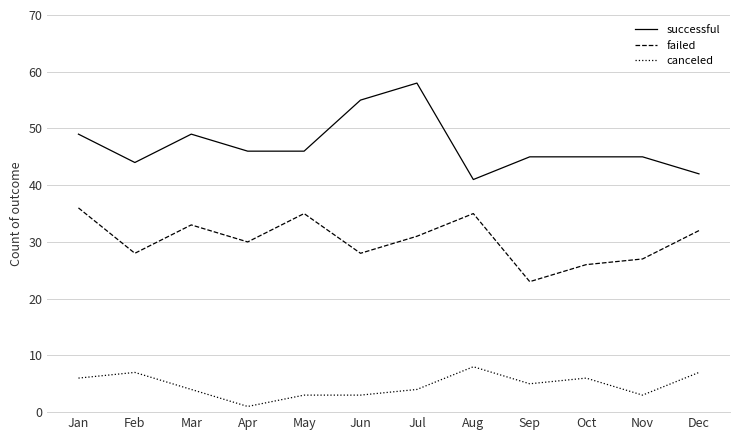

True or false: failed and successful cross at least once.

False